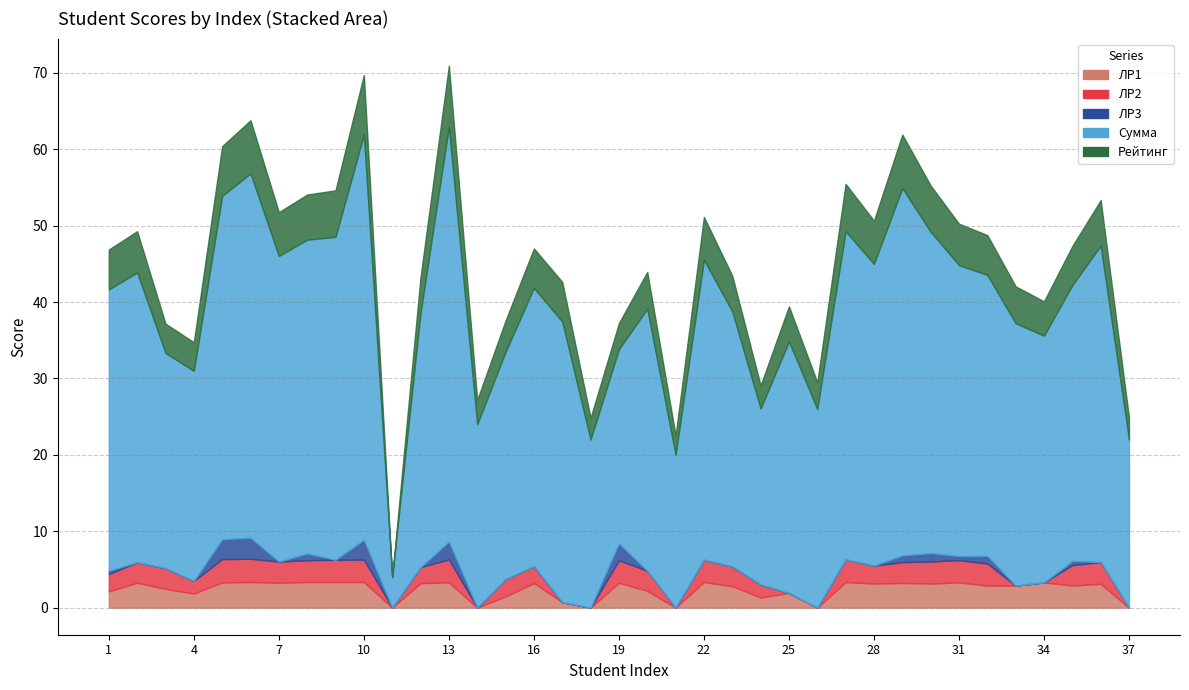

Count the number of categories in the chart.

37